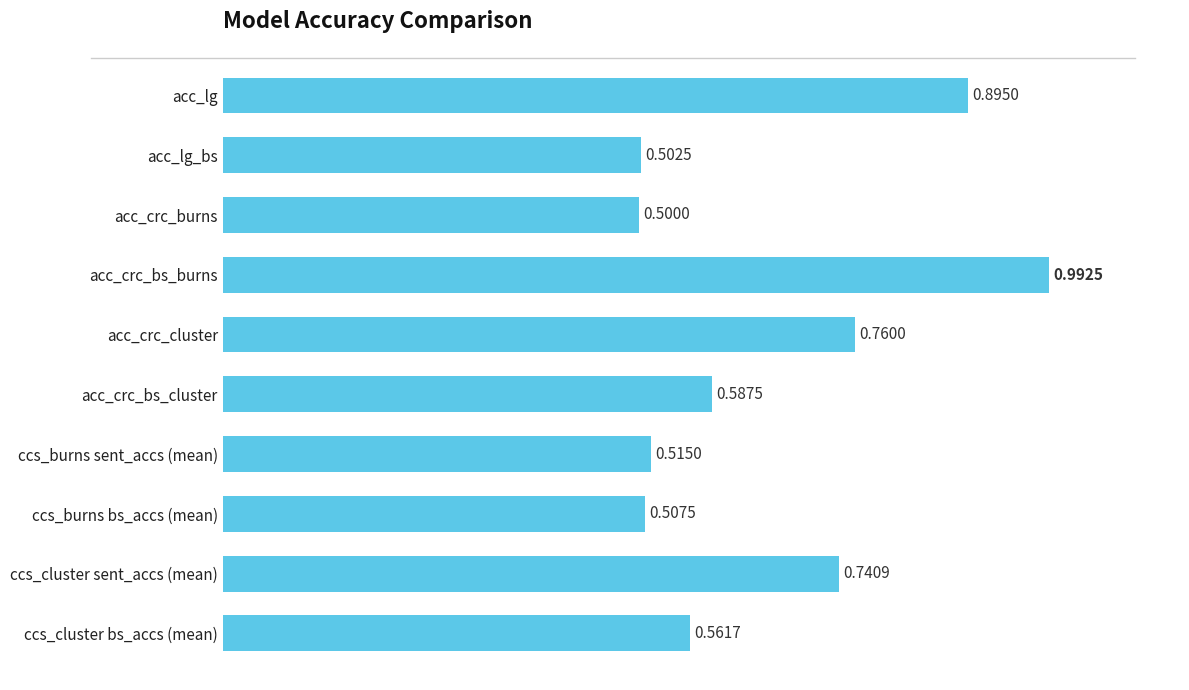

What is the sum of the values at ccs_burns sent_accs (mean) and acc_crc_bs_cluster?

1.1